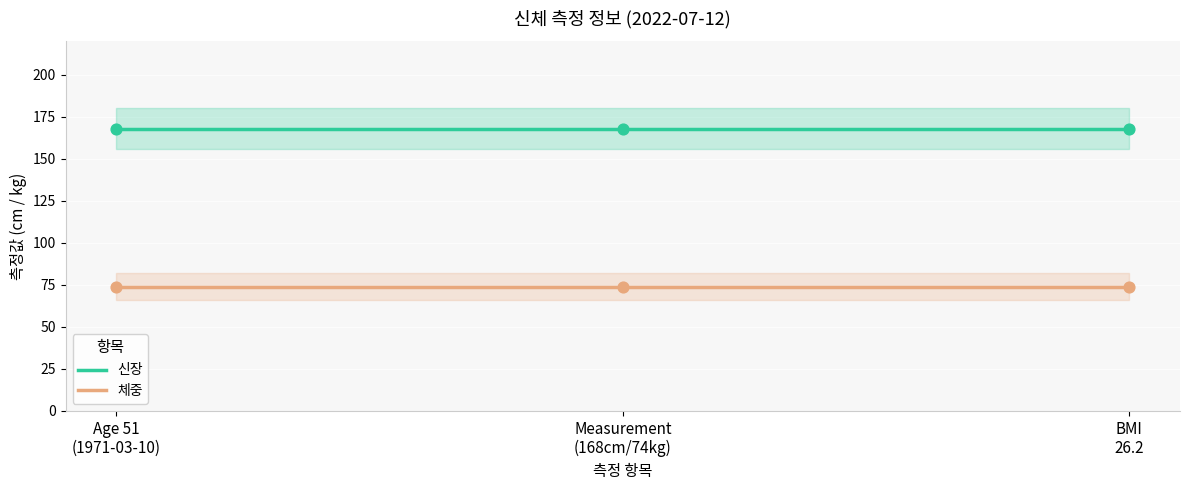

What are all the series names shown in the legend?

신장, 체중